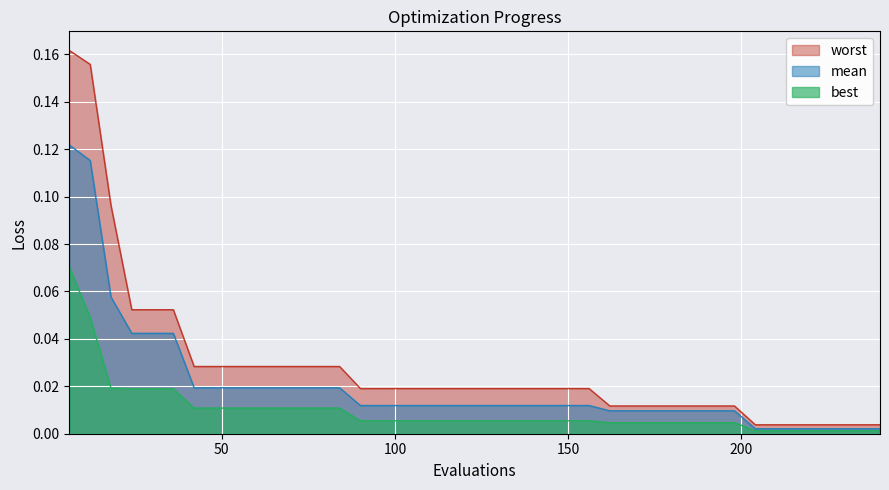

Reading left to right, transcribe all the data shown in this chart.

mean: 0.1	0.1	0.1	0.0	0.0	0.0	0.0	0.0	0.0	0.0	0.0	0.0	0.0	0.0	0.0	0.0	0.0	0.0	0.0	0.0	0.0	0.0	0.0	0.0	0.0	0.0	0.0	0.0	0.0	0.0	0.0	0.0	0.0	0.0	0.0	0.0	0.0	0.0	0.0	0.0
best: 0.1	0.0	0.0	0.0	0.0	0.0	0.0	0.0	0.0	0.0	0.0	0.0	0.0	0.0	0.0	0.0	0.0	0.0	0.0	0.0	0.0	0.0	0.0	0.0	0.0	0.0	0.0	0.0	0.0	0.0	0.0	0.0	0.0	0.0	0.0	0.0	0.0	0.0	0.0	0.0
worst: 0.2	0.2	0.1	0.1	0.1	0.1	0.0	0.0	0.0	0.0	0.0	0.0	0.0	0.0	0.0	0.0	0.0	0.0	0.0	0.0	0.0	0.0	0.0	0.0	0.0	0.0	0.0	0.0	0.0	0.0	0.0	0.0	0.0	0.0	0.0	0.0	0.0	0.0	0.0	0.0